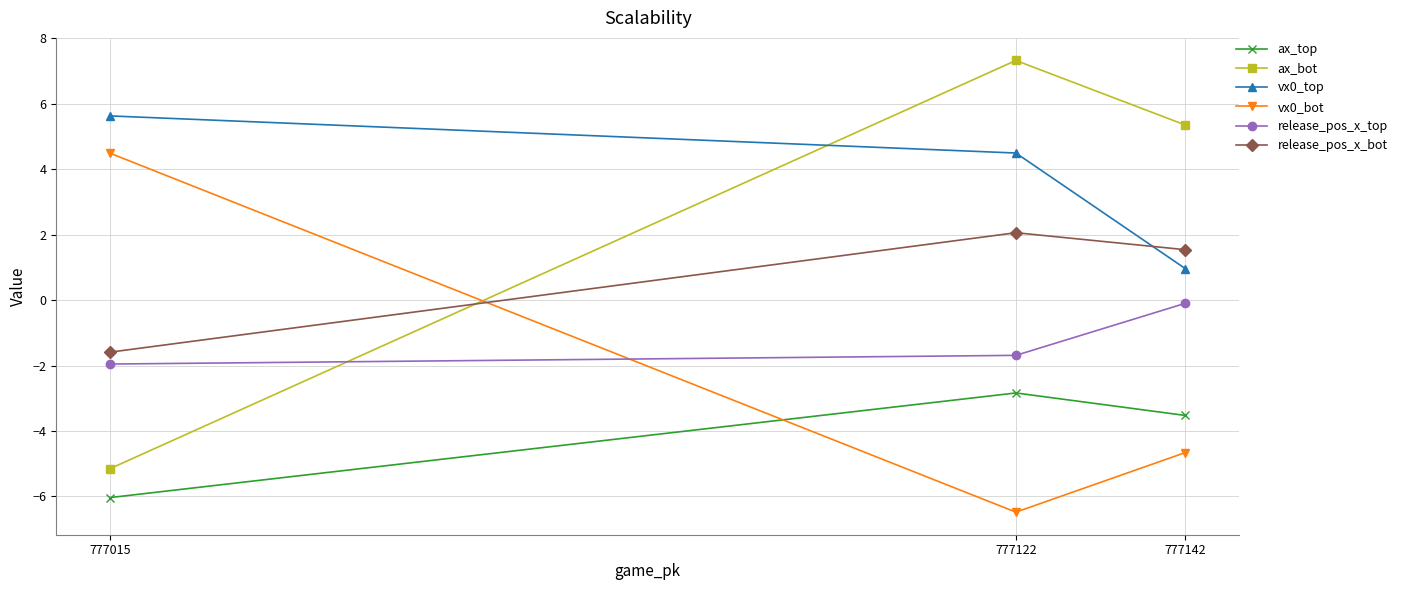

What is the difference between the maximum and minimum values in the release_pos_x_bot series?

3.7